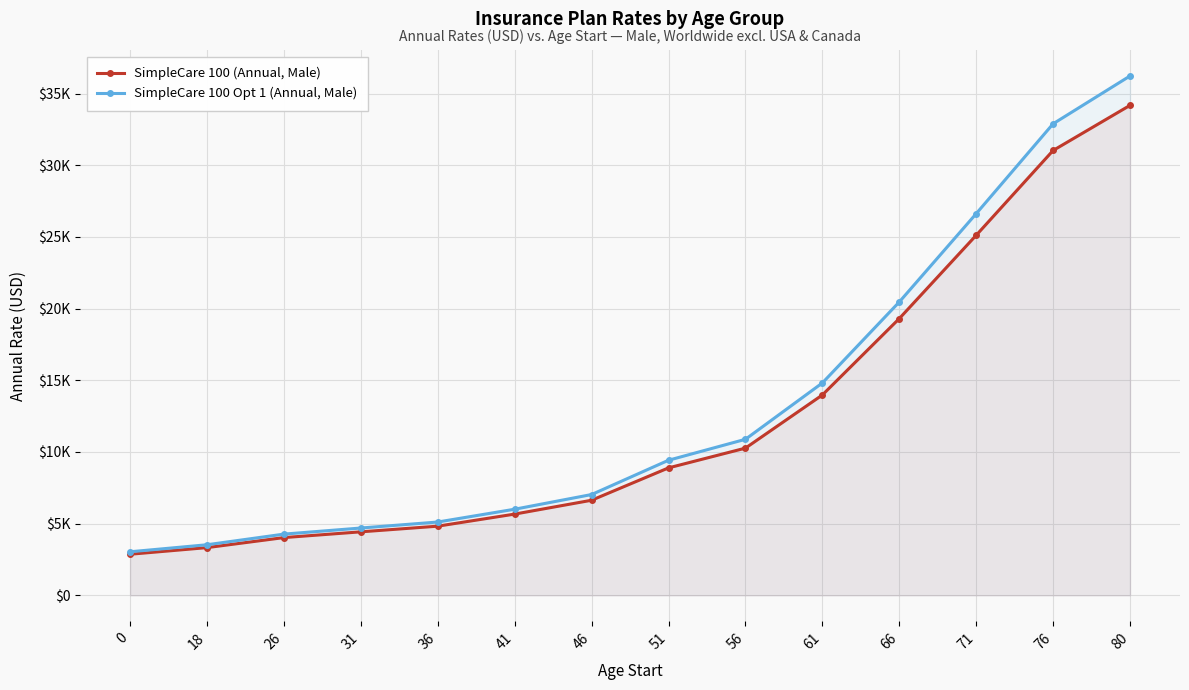

Between 26 and 80, which series saw the biggest shift?

SimpleCare 100 Opt 1 (Annual, Male)